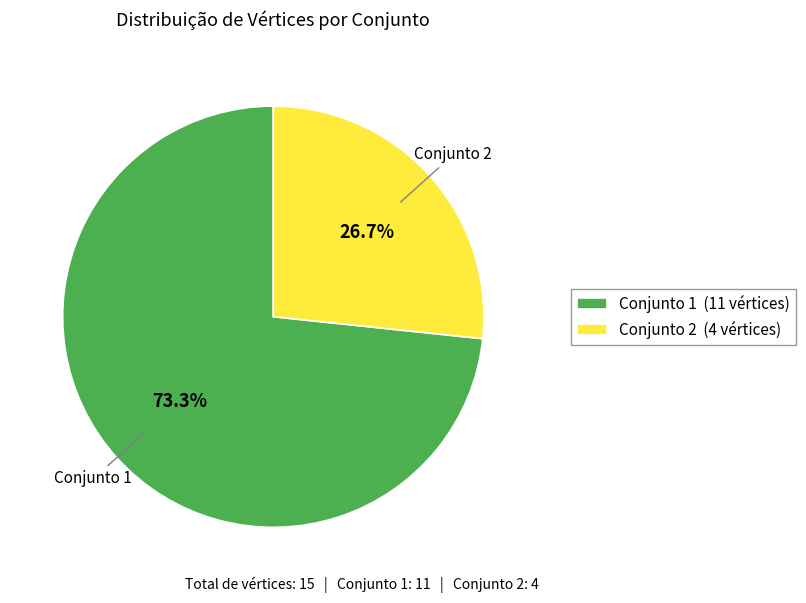

Does any single category account for the majority?

Yes